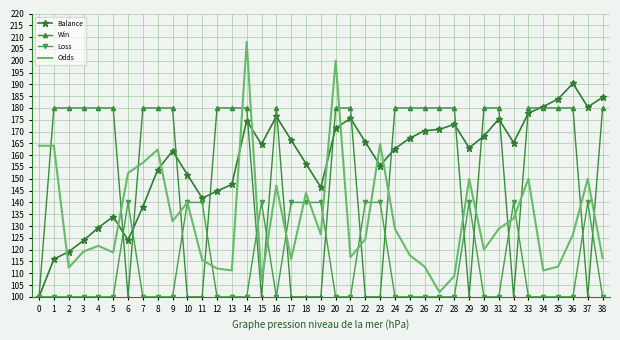

What is the total value across all series at 17?

522.4